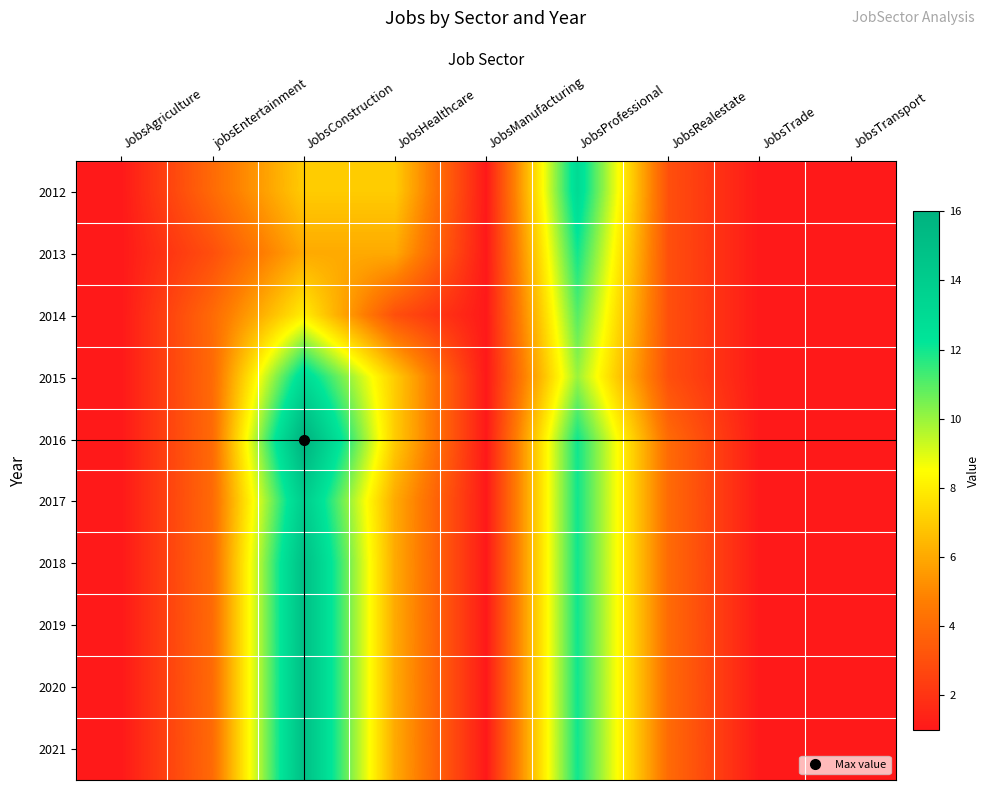

Rank the series at JobsAgriculture from lowest to highest value.

2012, 2013, 2014, 2015, 2016, 2017, 2018, 2019, 2020, 2021